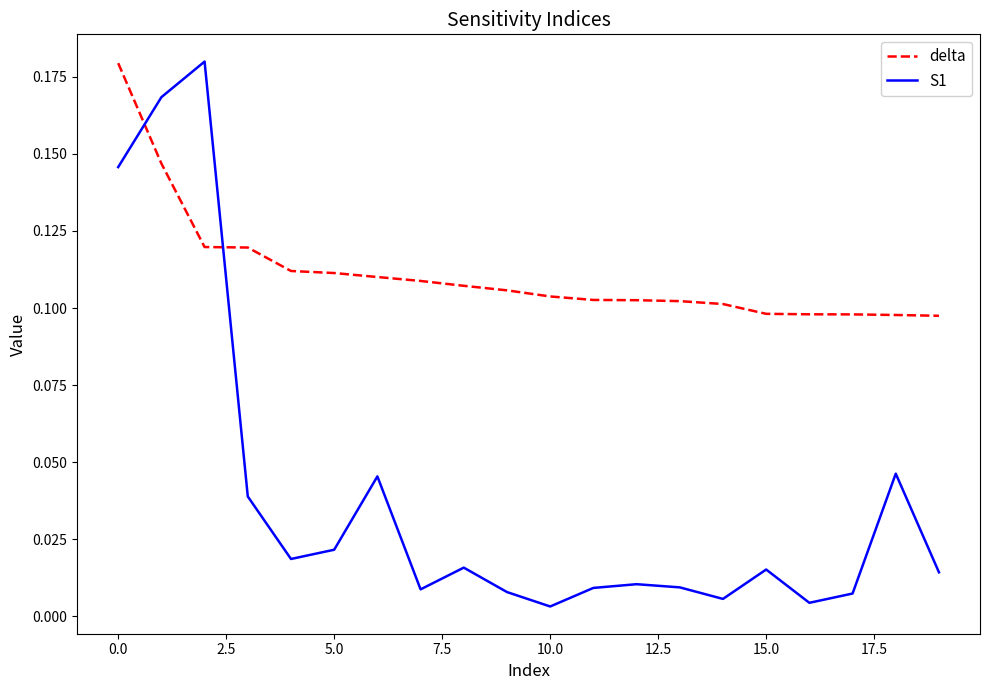

Which series has the largest total across all categories?

delta